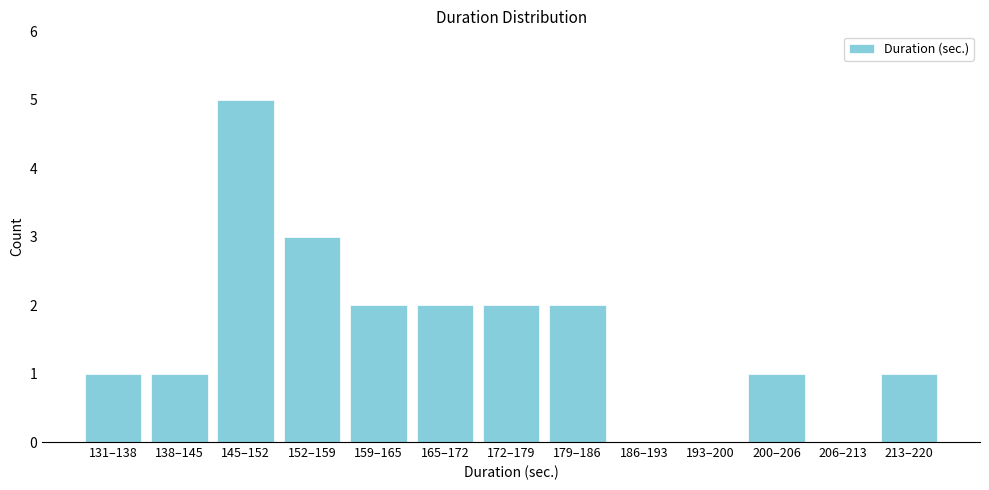

Reading left to right, what are all the values shown in this chart?

131–138=1	138–145=1	145–152=5	152–159=3	159–165=2	165–172=2	172–179=2	179–186=2	186–193=0	193–200=0	200–206=1	206–213=0	213–220=1